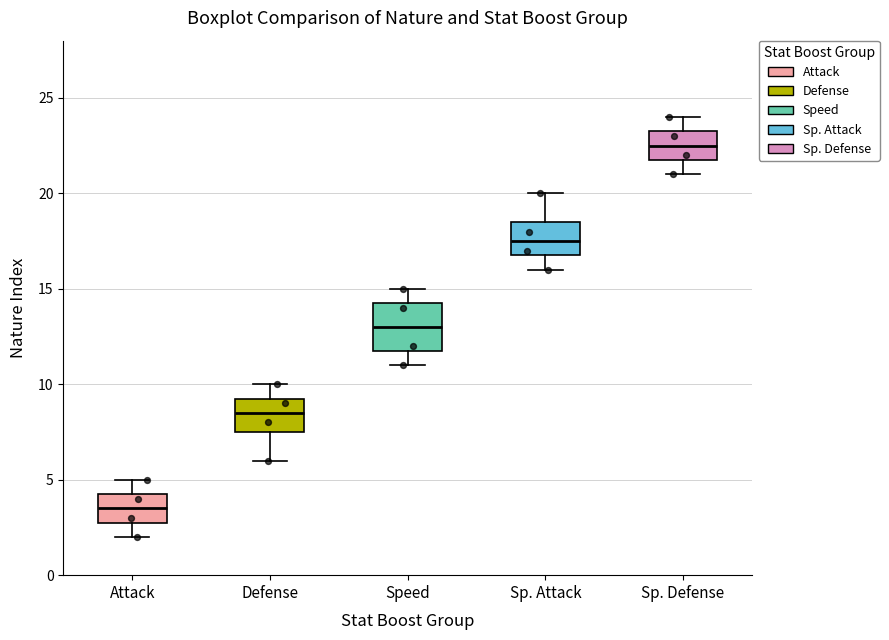

Which box is the tallest, from its lower edge to its upper edge?

Speed